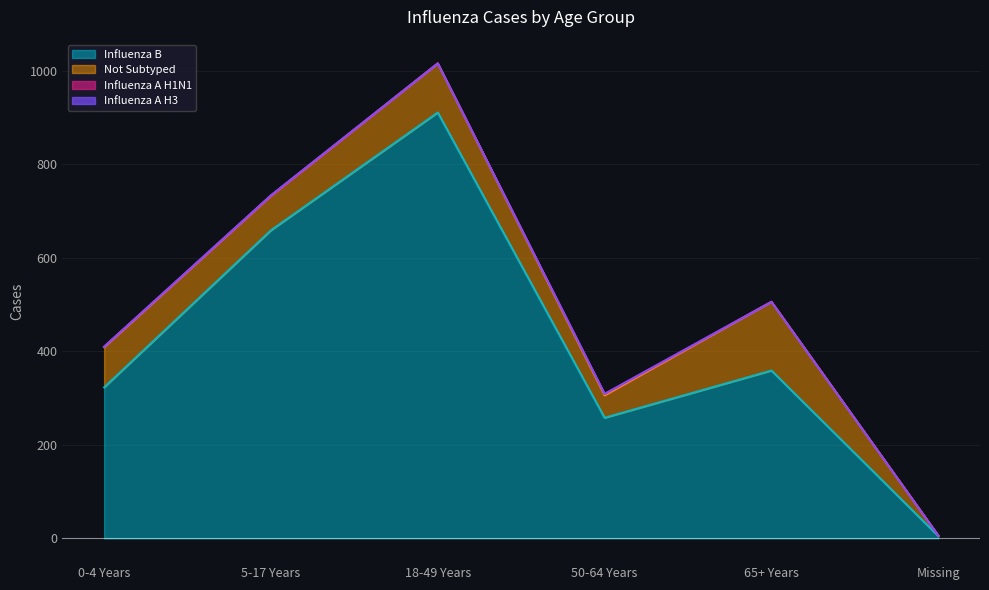

What is the difference between the maximum and minimum values in the Influenza A H3 series?

1